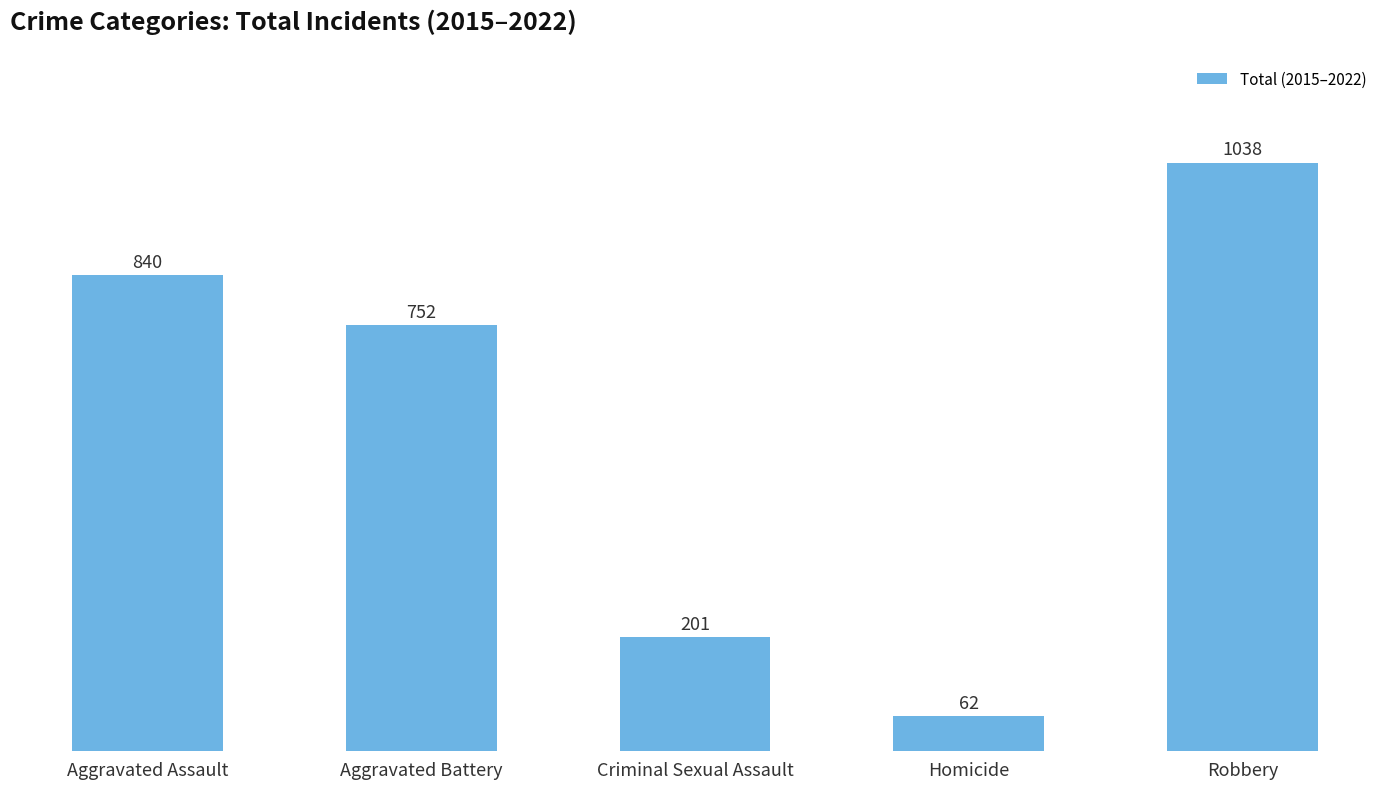

What is the value of the 1st bar from the left?

840